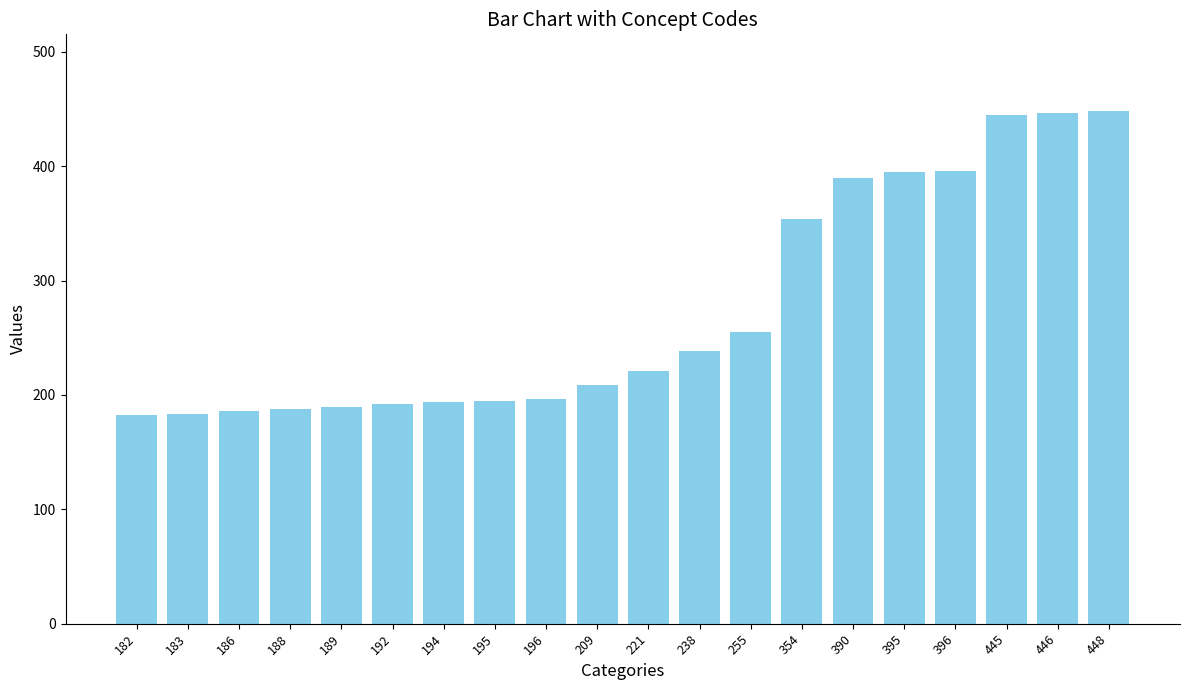

Is it true that the value at 255 is 255?

True